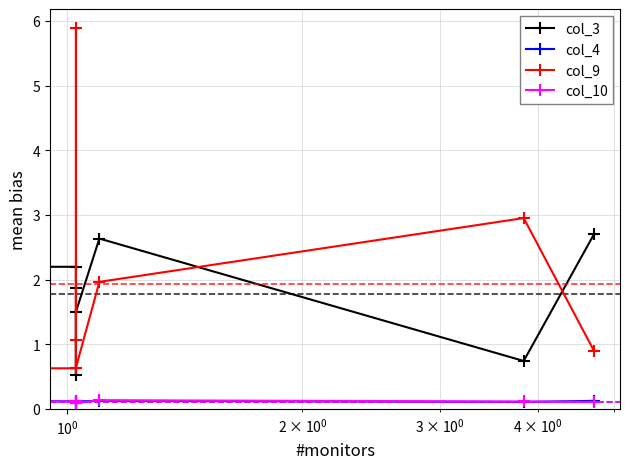

Does the chart display data point markers on the line(s)?

Yes